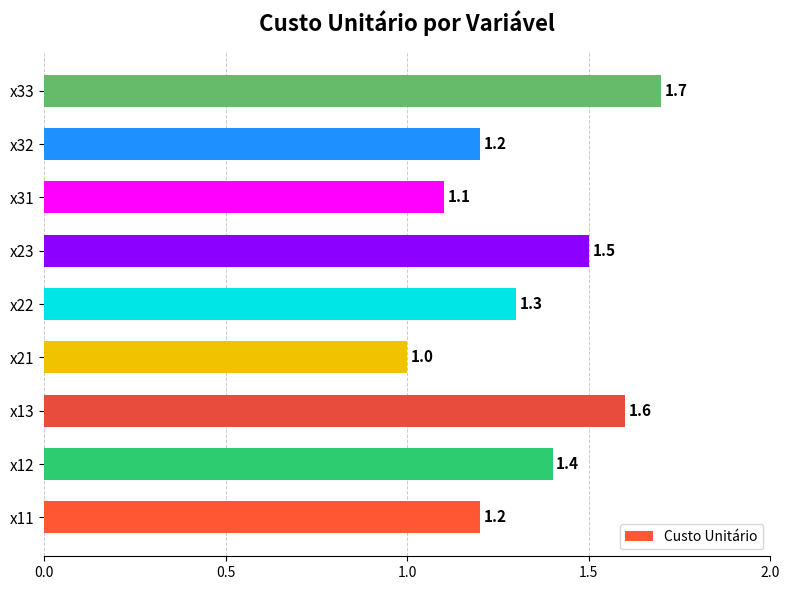

What is the sum of all values?

12.0